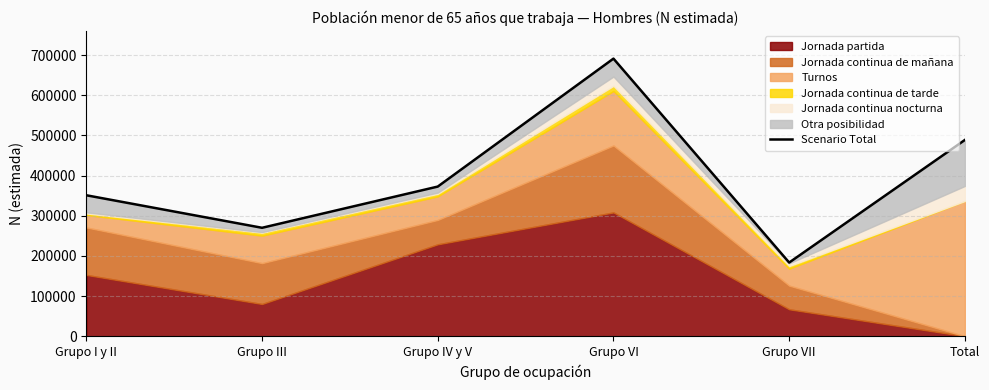

Between Grupo IV y V and Grupo I y II, which is larger?

Grupo IV y V